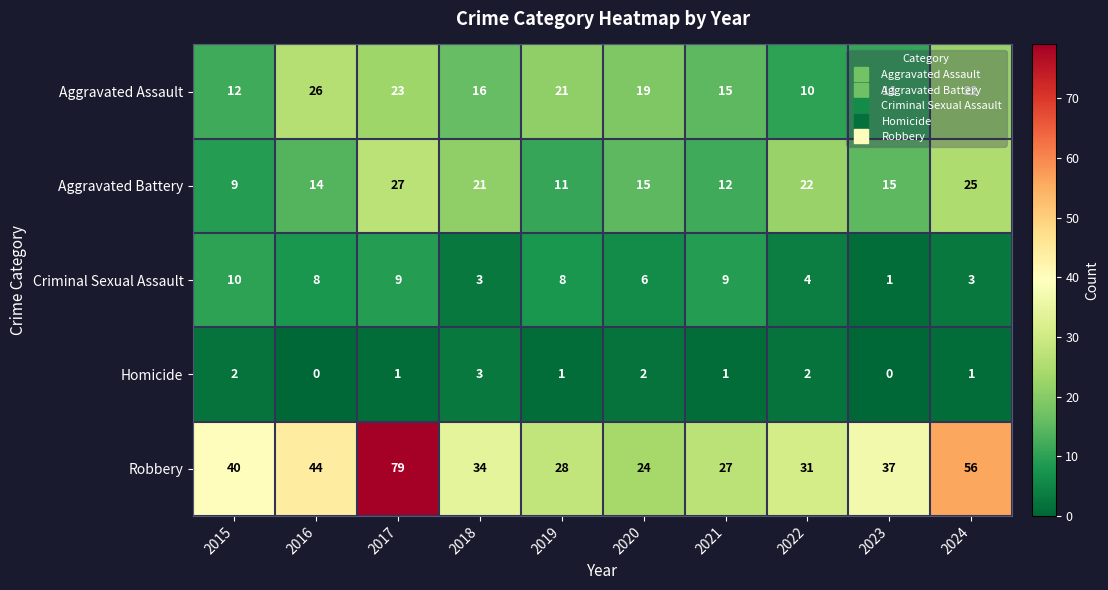

At 2022, list the series in order from largest to smallest.

Robbery, Aggravated Battery, Aggravated Assault, Criminal Sexual Assault, Homicide